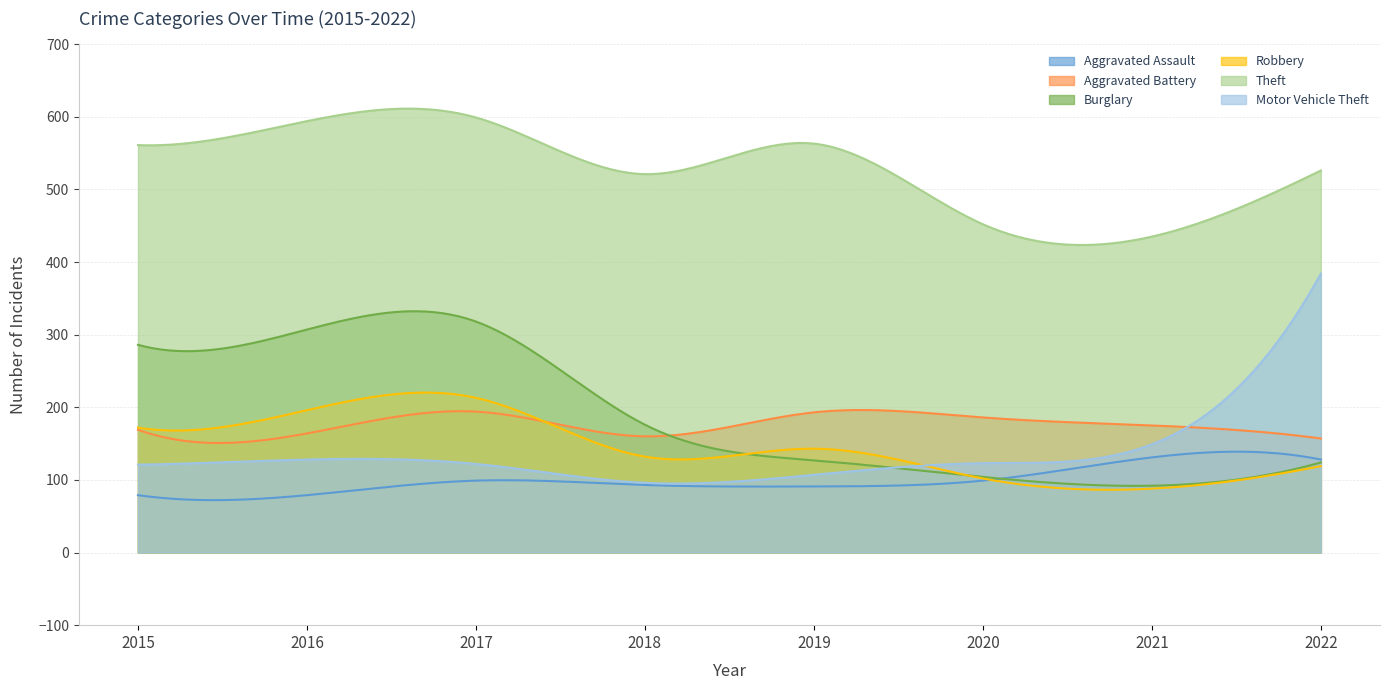

What value does the Robbery series have at 2021, to the nearest 5?

90